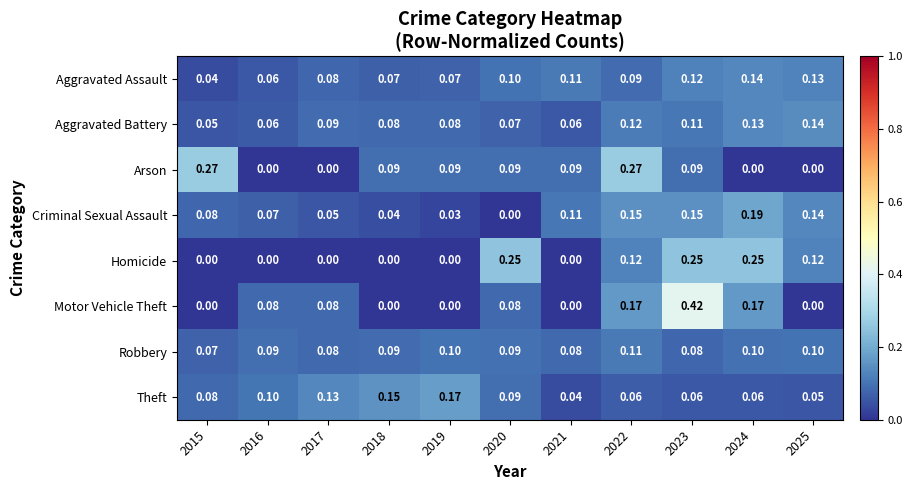

At which category is the sum across all series the highest?

2023